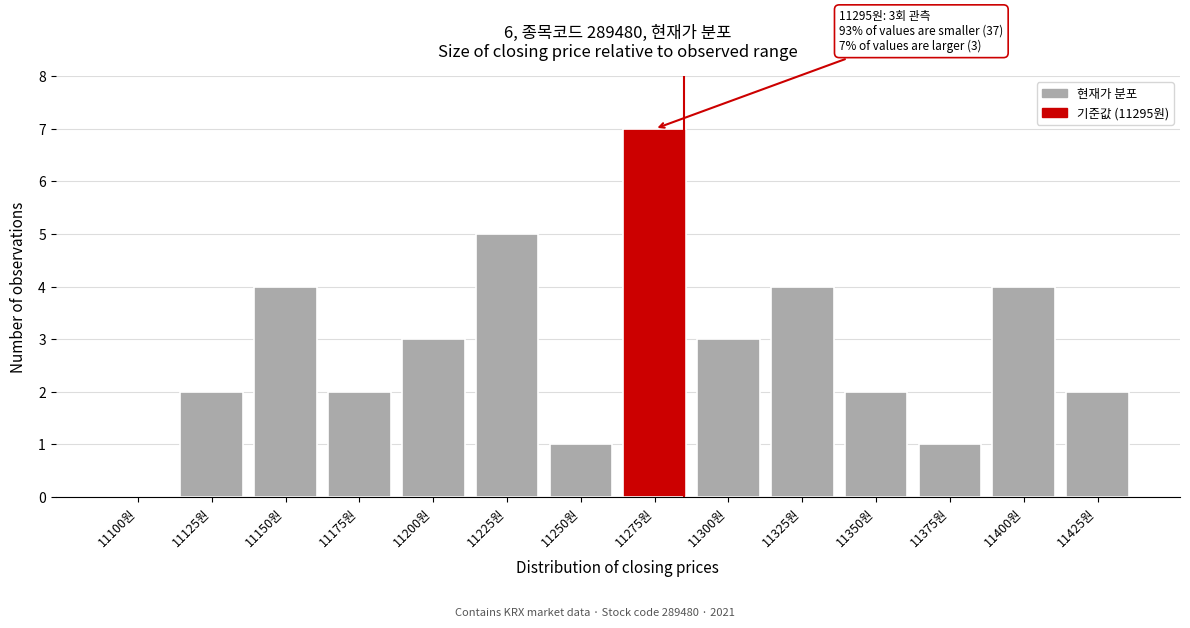

Reading right to left, extract all data points from this chart.

11425원=2	11400원=4	11375원=1	11350원=2	11325원=4	11300원=3	11275원=7	11250원=1	11225원=5	11200원=3	11175원=2	11150원=4	11125원=2	11100원=0